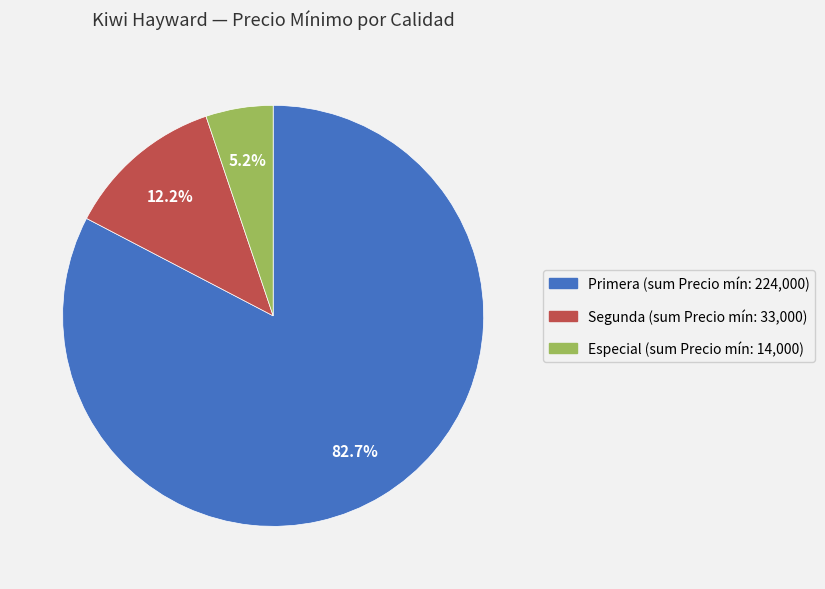

Which slice is the largest?

Primera